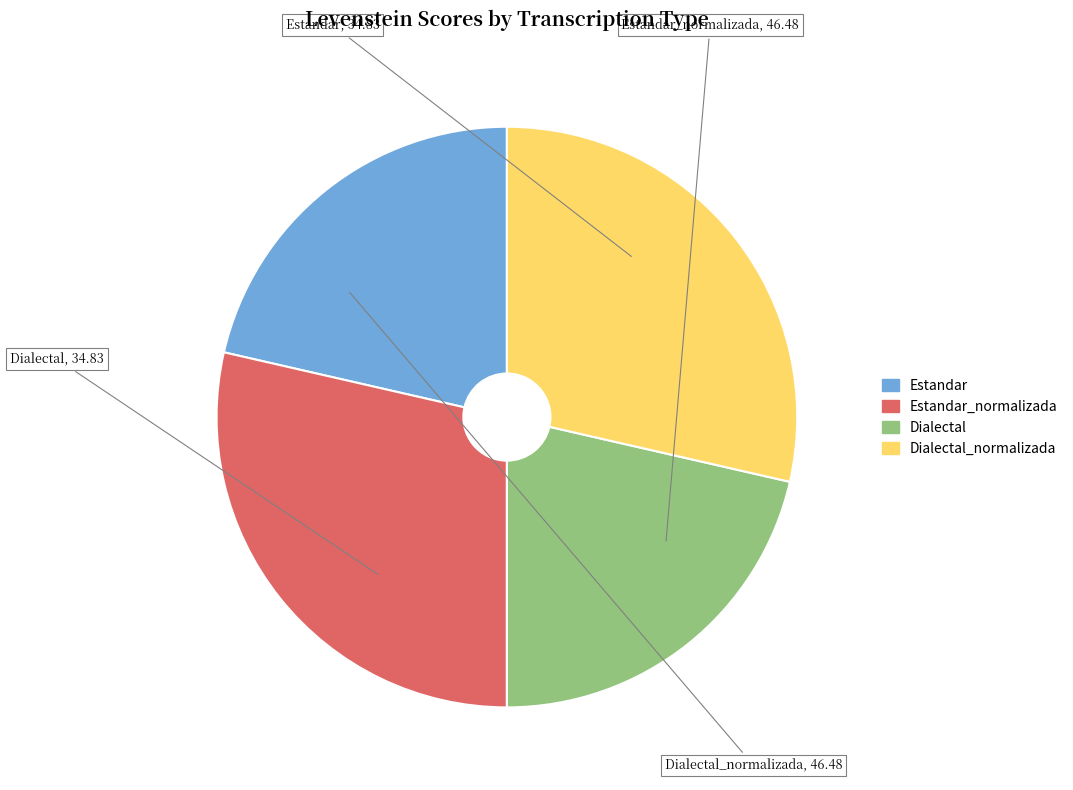

Is there a majority slice in this chart?

No